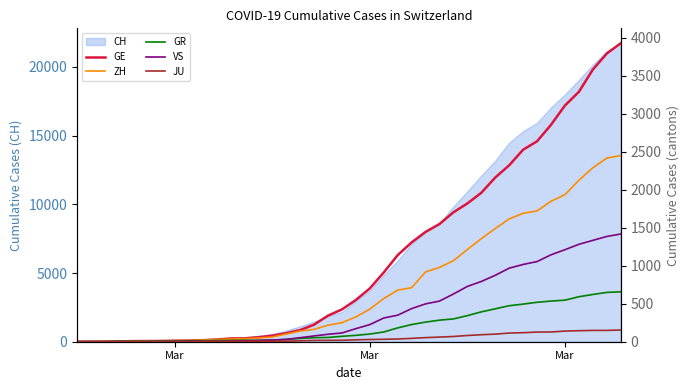

How many lines are shown in the chart?

5